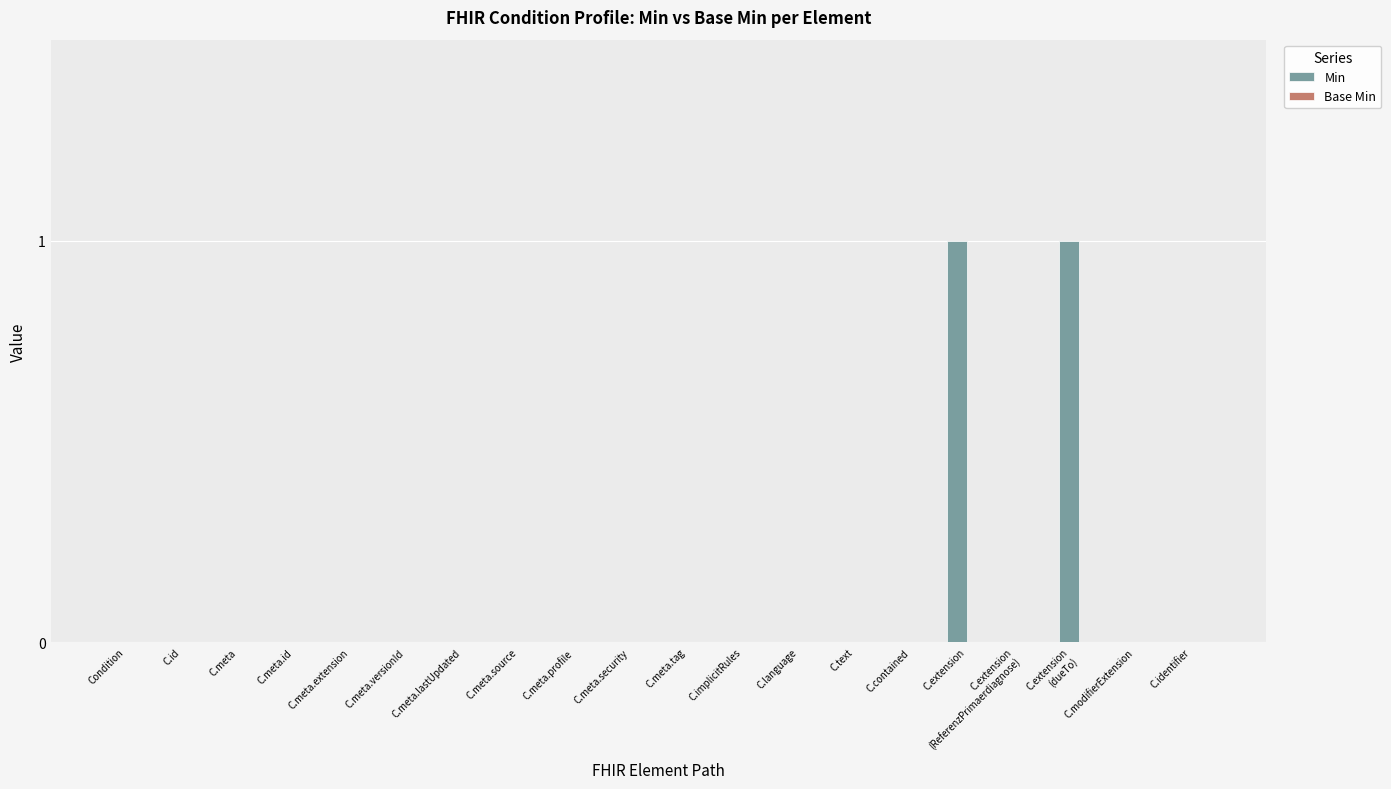

True or false: the data shows 1 at C.meta.

False